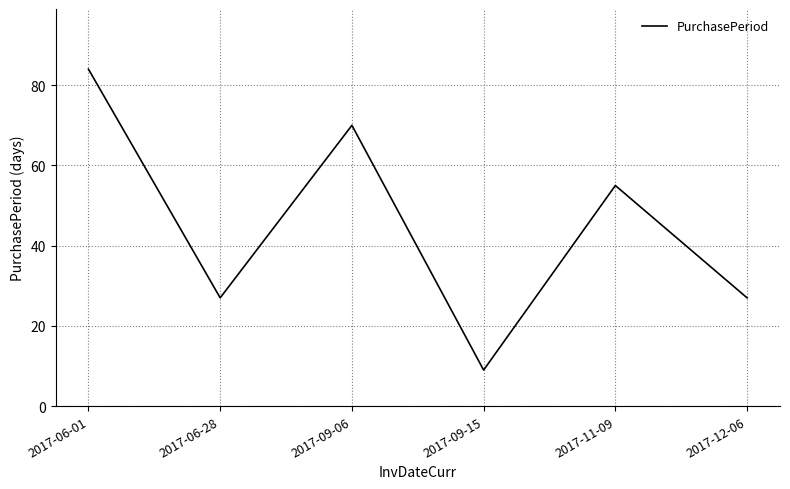

Reading right to left, what are all the values shown in this chart?

2017-12-06=27	2017-11-09=55	2017-09-15=9	2017-09-06=70	2017-06-28=27	2017-06-01=84